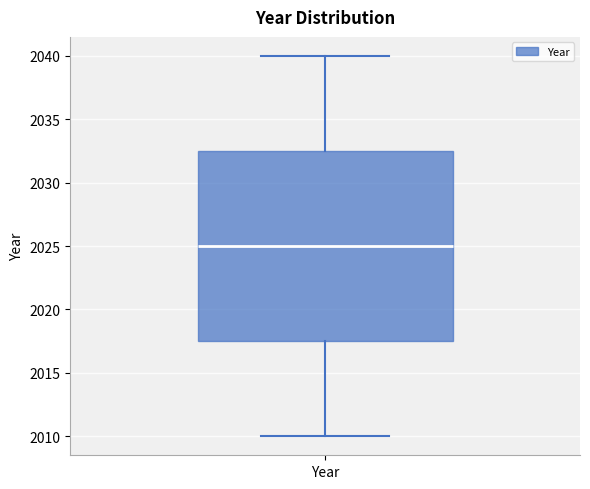

Transcribe this box plot: give where the median line is, the range the box spans, and where the two whiskers end, as read against the y-axis. The values are not printed on the chart, so give them approximately, as read against the axis.

median 2025.0, box 2017.5 to 2032.5, whiskers 2010.0 to 2040.0